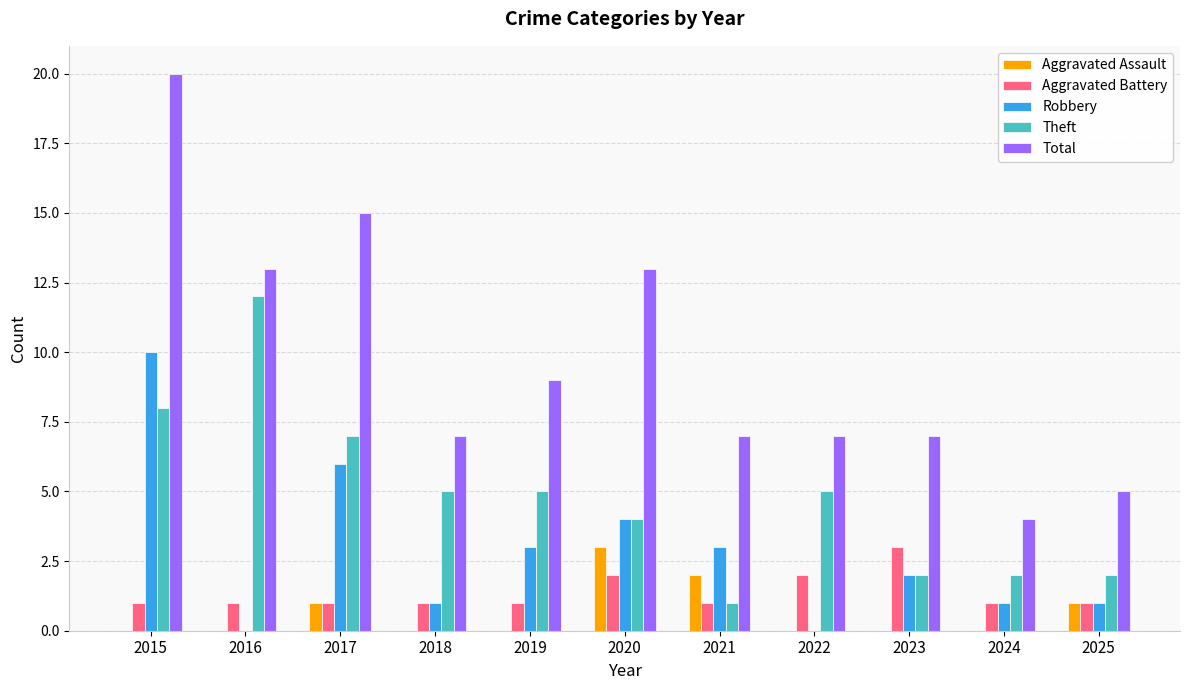

The value of Aggravated Battery at 2015 is 1. True or false?

True